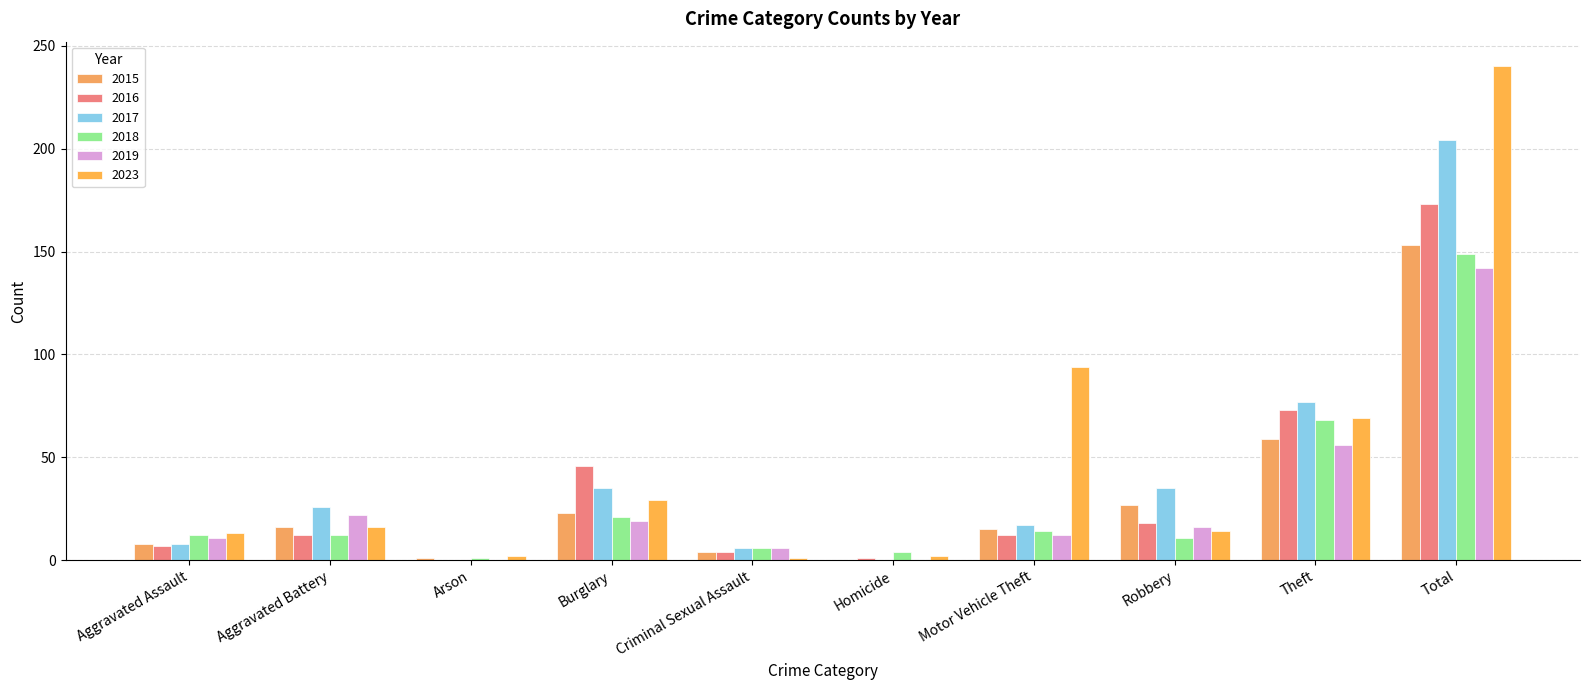

How many distinct data groups are displayed?

6